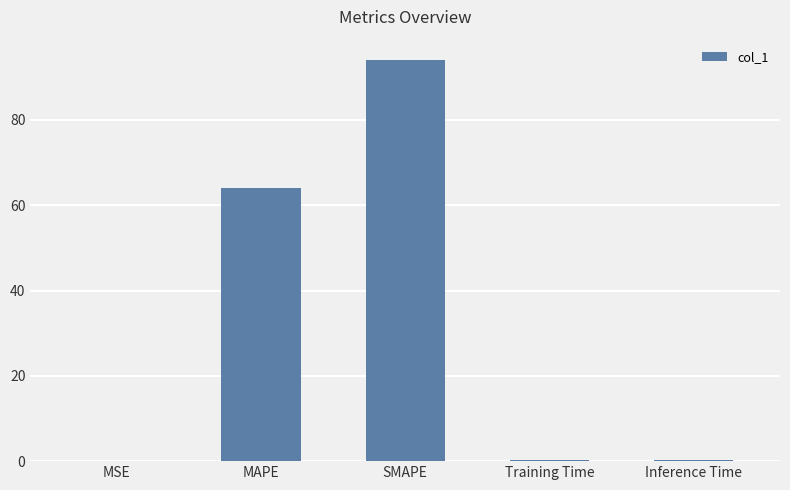

Does the chart contain stacked bars?

No